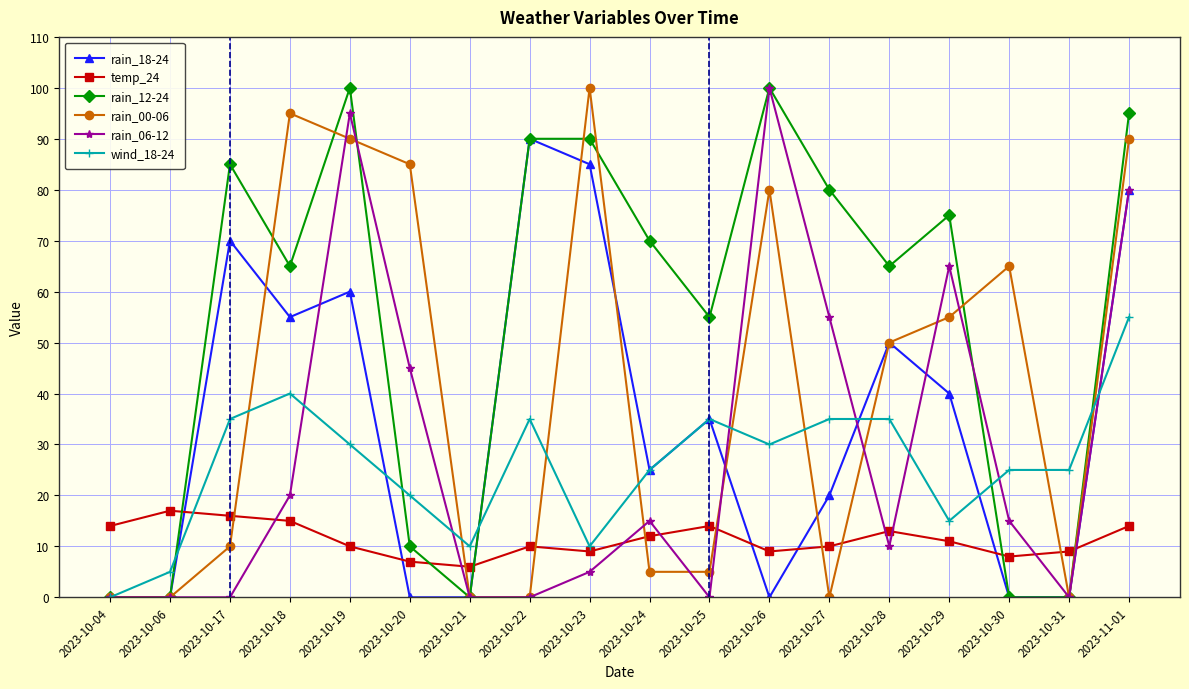

What is the total value across all series at 2023-10-31?

34